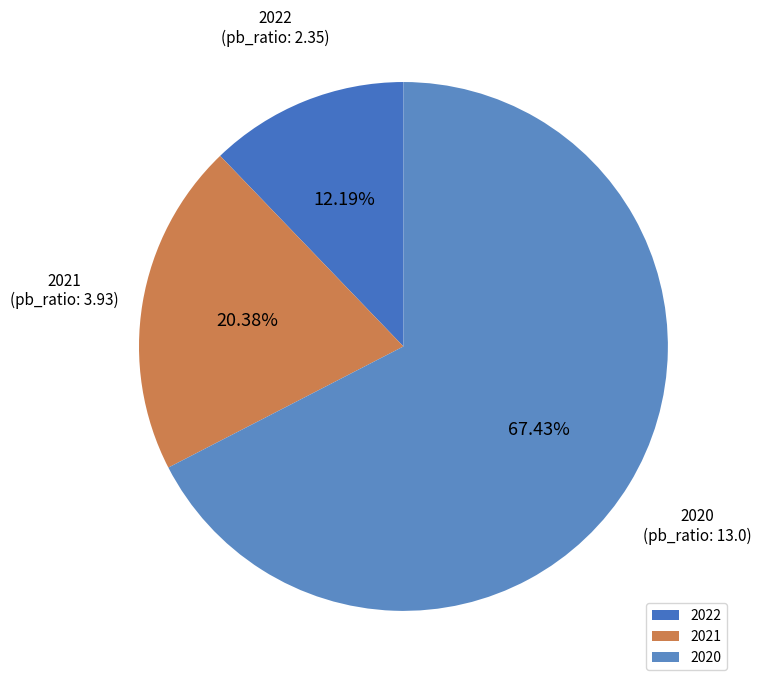

The 2022 slice represents 21% of the pie. True or false?

False